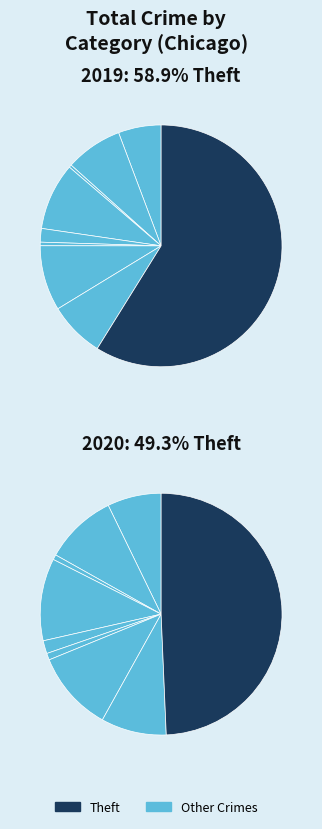

Count the number of slices in the pie.

9